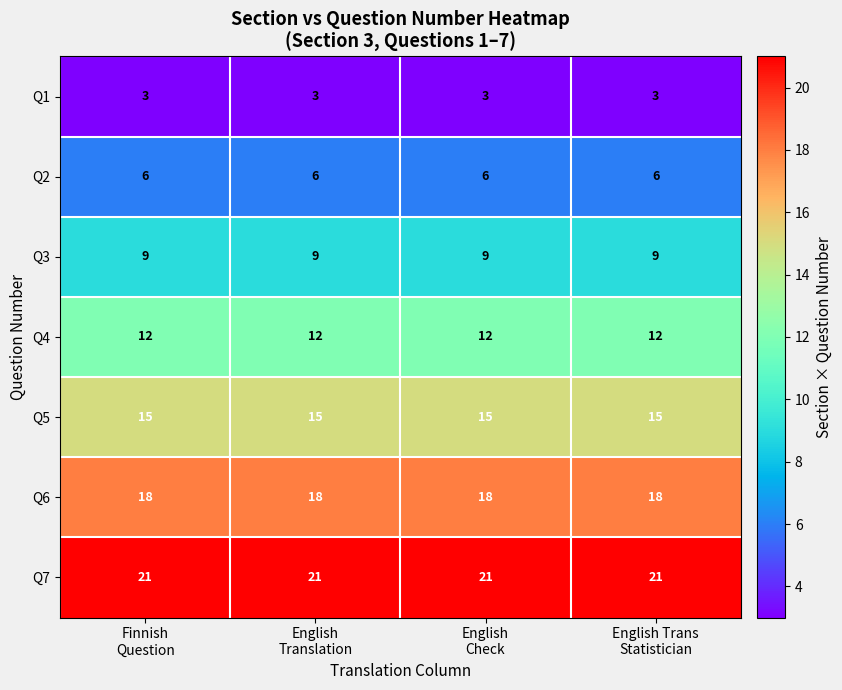

Rank the series by their maximum value, from highest to lowest.

Q7, Q6, Q5, Q4, Q3, Q2, Q1